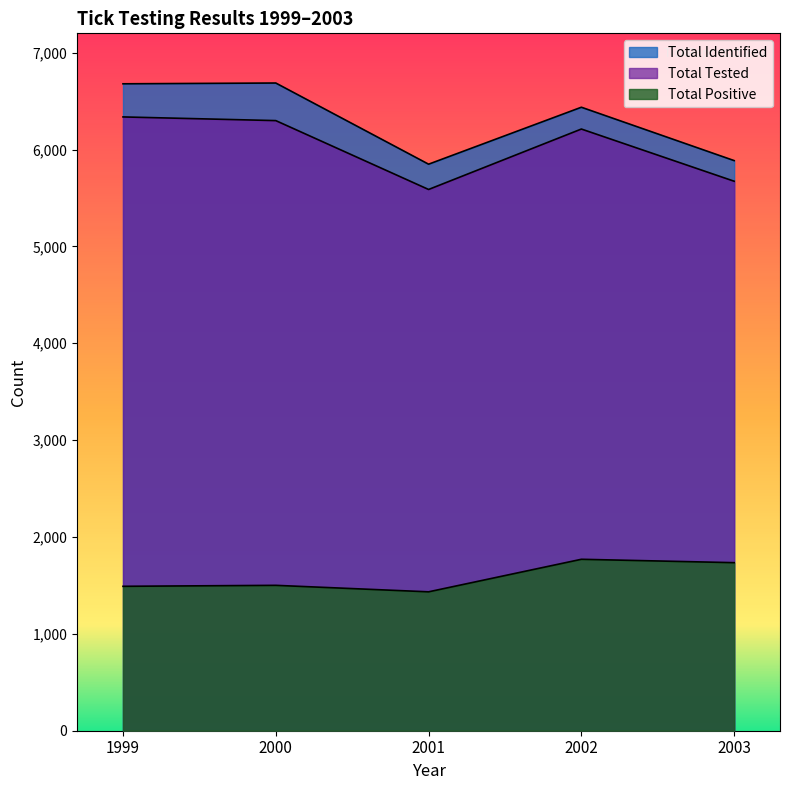

Reading left to right, extract all data points from this chart.

Total Identified: 1999=6679	2000=6687	2001=5849	2002=6437	2003=5886
Total Tested: 1999=6337	2000=6299	2001=5588	2002=6212	2003=5673
Total Positive: 1999=1491	2000=1501	2001=1434	2002=1770	2003=1735